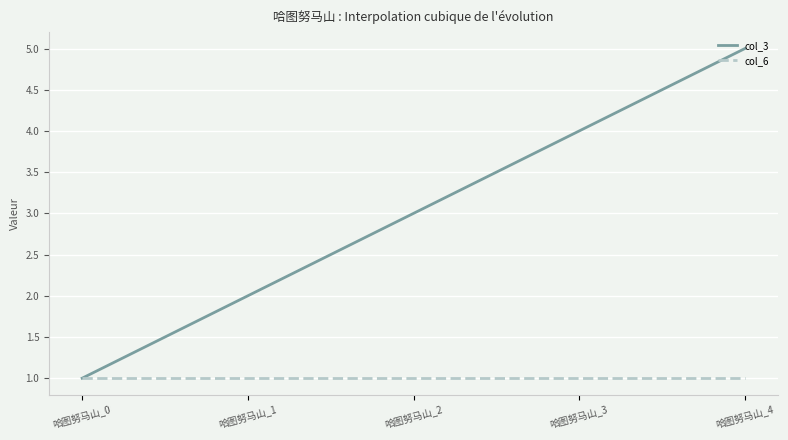

Which series has the largest total across all categories?

col_3